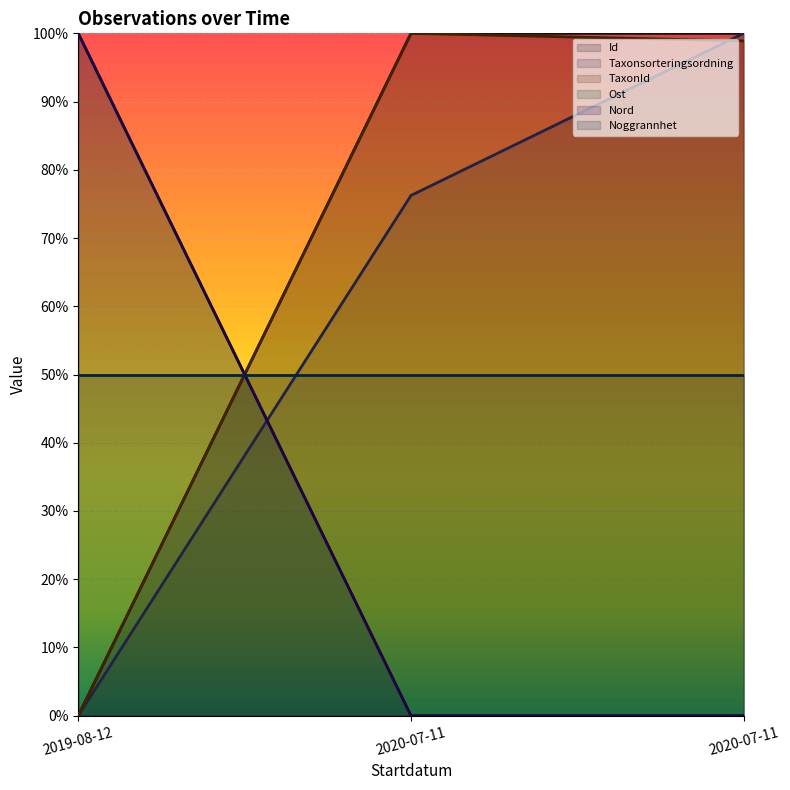

What is the difference between the maximum and minimum values in the Taxonsorteringsordning (line) series?

100.0